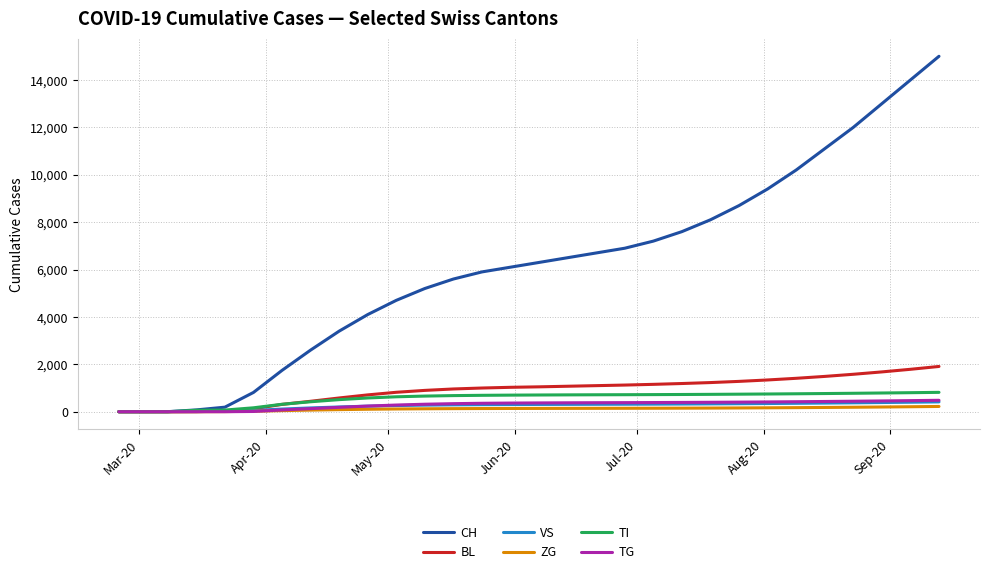

Which series has the widest spread of values?

CH